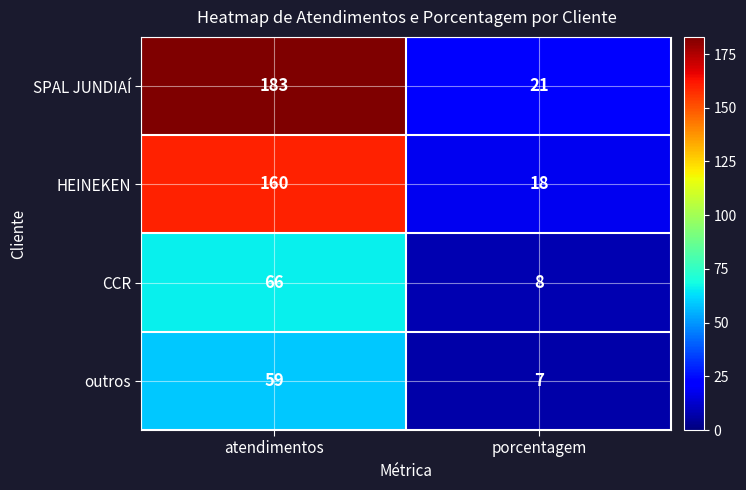

Reading right to left, what are all the values shown in this chart?

SPAL JUNDIAÍ: 21	183
HEINEKEN: 18	160
CCR: 8	66
outros: 7	59